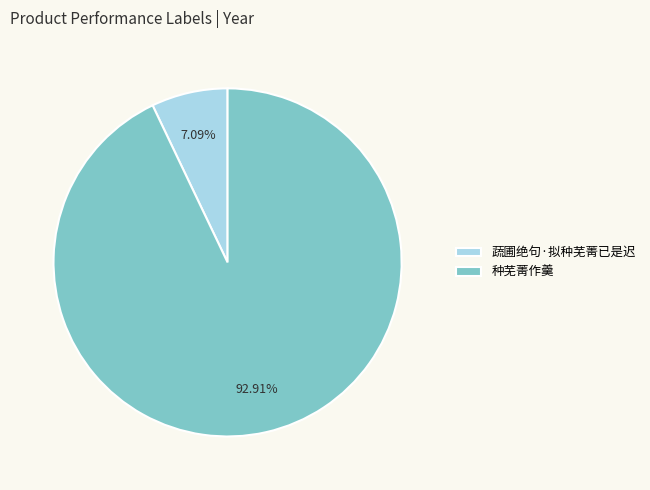

Is it true that 种芜菁作羹 is 93% of the pie?

True